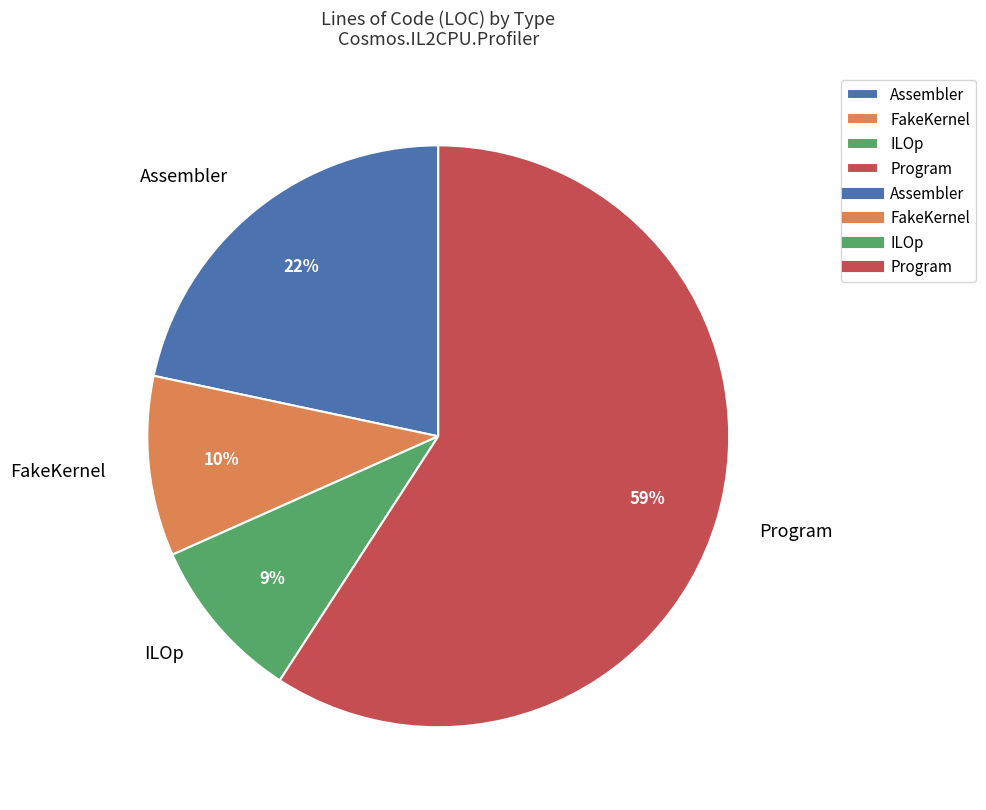

To the nearest percent, what percentage of the pie is Program?

59%